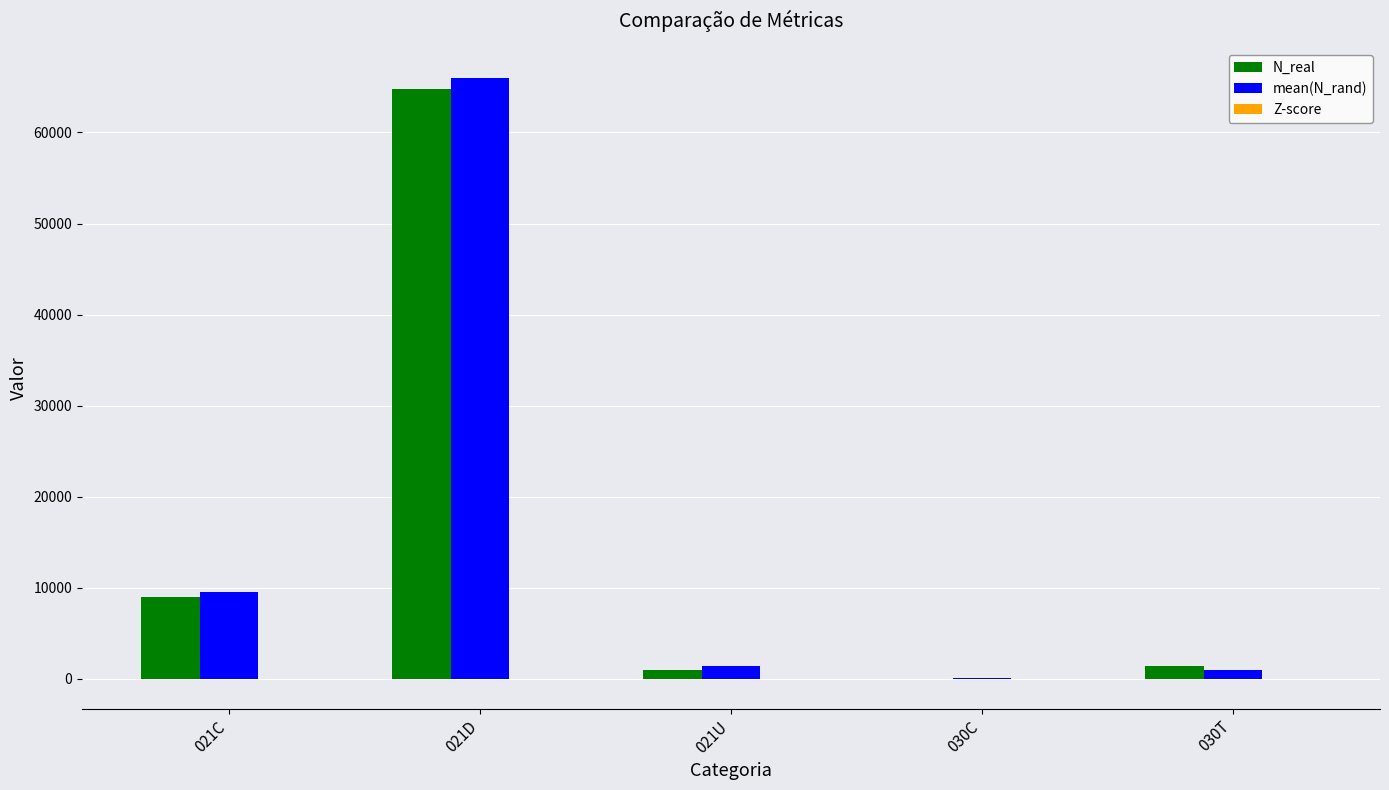

At which category is the sum across all series the highest?

021D